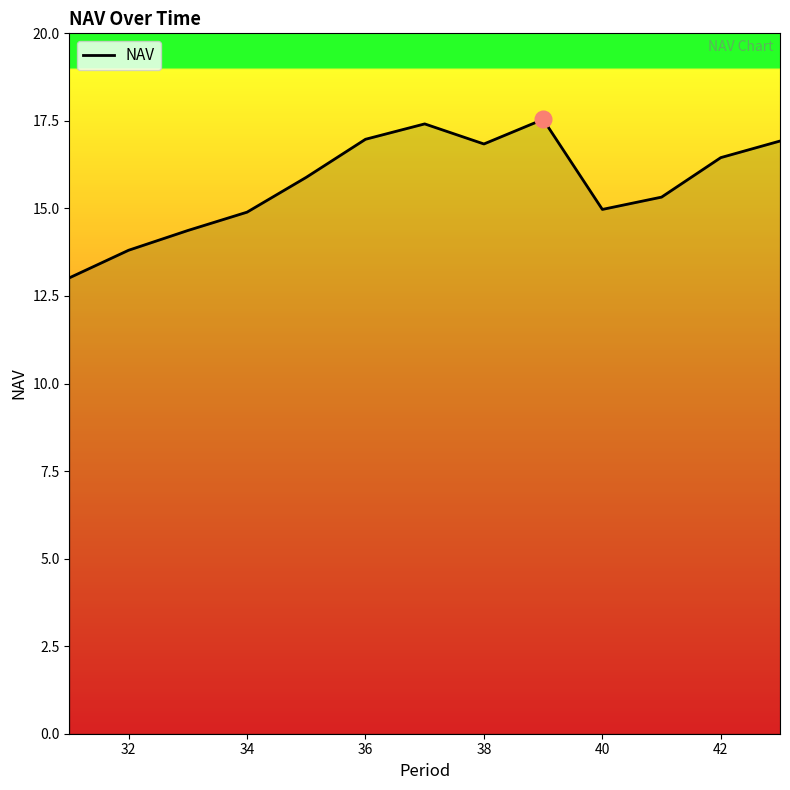

What is the smallest value displayed?

13.0